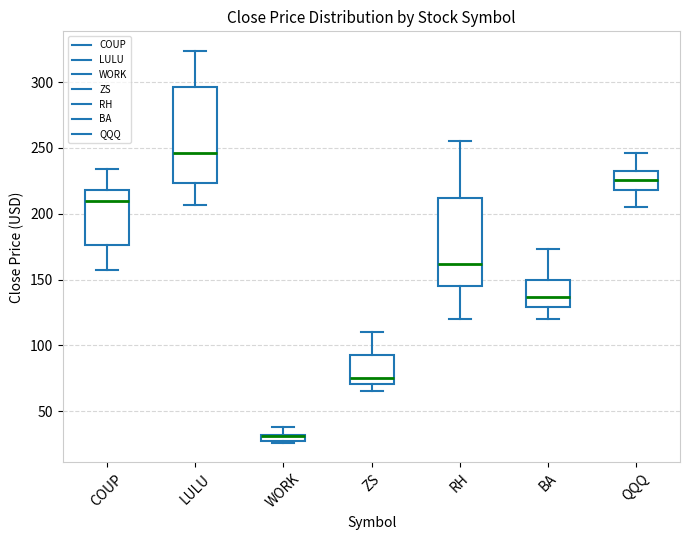

Where does the lower whisker of the box for RH end on the y-axis? The values are not printed on the chart, so give them approximately, as read against the axis.

120